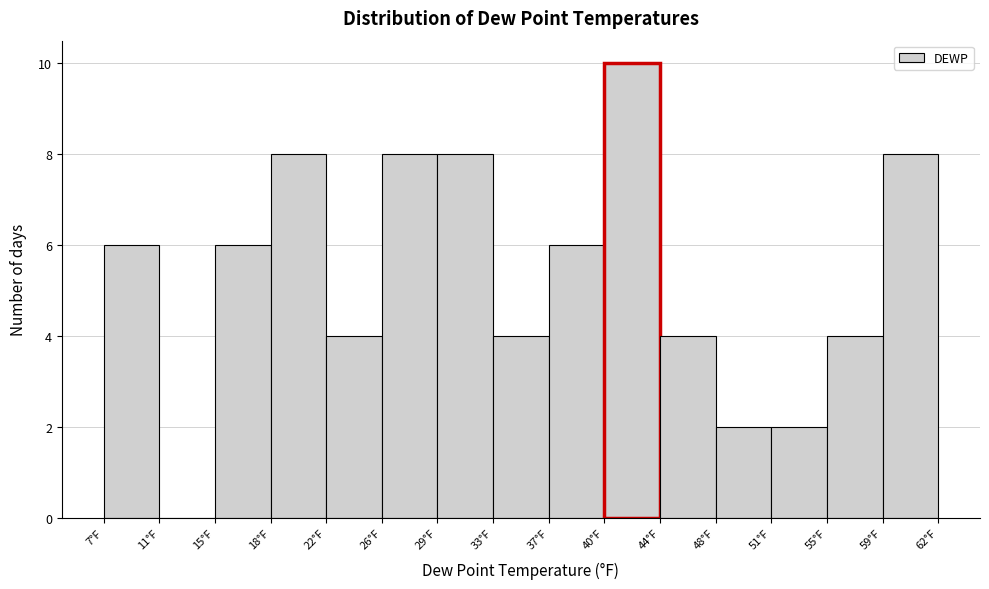

Reading left to right, list every bar in this chart as the range it spans on the x-axis followed by its height. Neither the bar edges nor the heights are printed on the chart, so give them approximately, as read against the axes.

7.5 to 11.0: 6
11.0 to 14.5: 0
14.5 to 18.5: 6
18.5 to 22.0: 8
22.0 to 25.5: 4
25.5 to 29.5: 8
29.5 to 33.0: 8
33.0 to 36.5: 4
36.5 to 40.5: 6
40.5 to 44.0: 10
44.0 to 47.5: 4
47.5 to 51.5: 2
51.5 to 55.0: 2
55.0 to 58.5: 4
58.5 to 62.5: 8